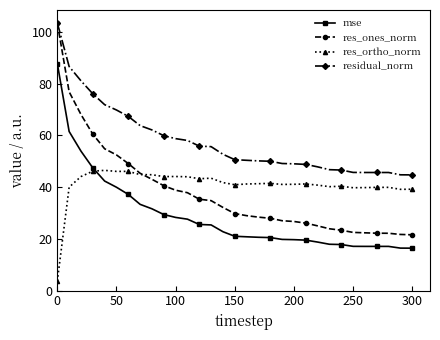

What is the minimum value for mse?

16.4